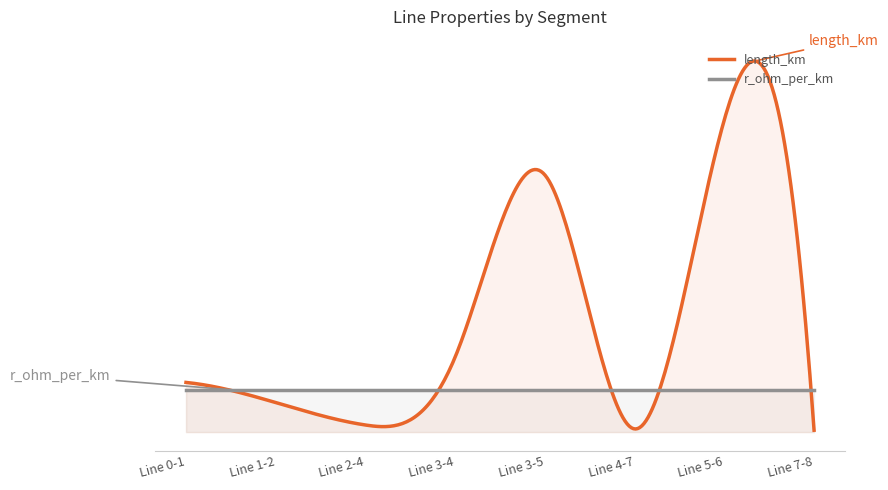

List the series in order of their overall mean, highest first.

length_km, r_ohm_per_km